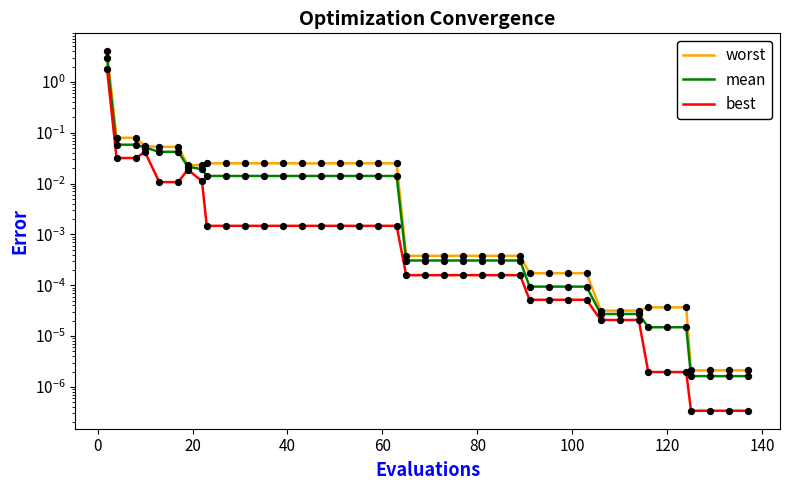

Which series contains the highest Y value?

worst